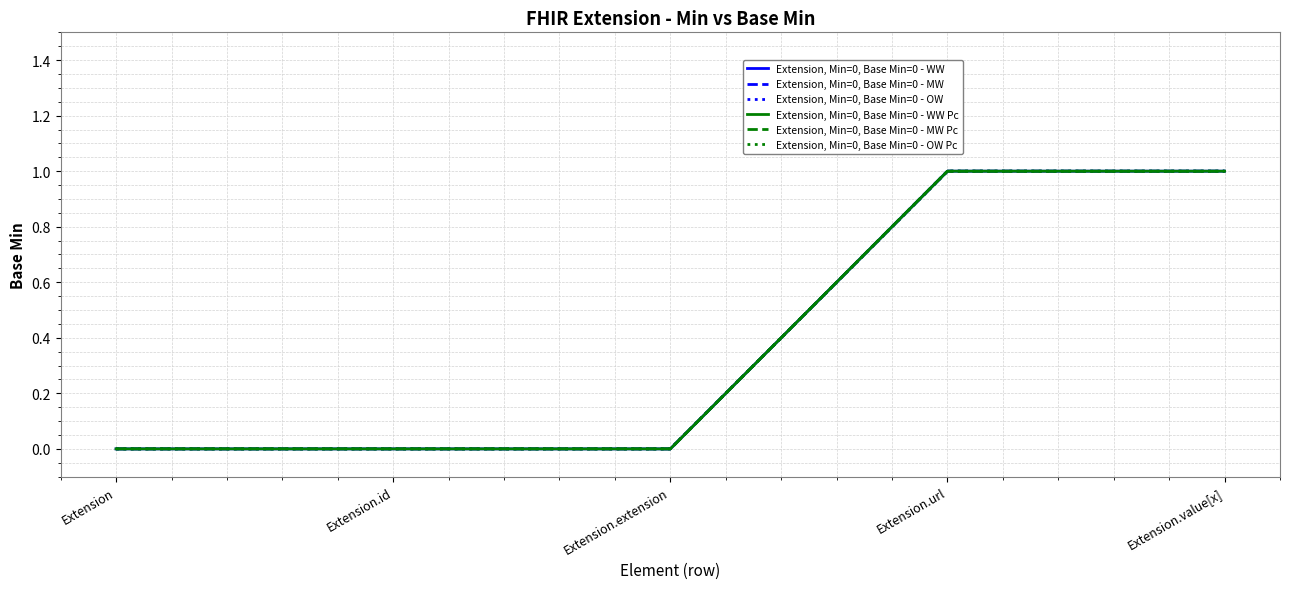

Rank the categories by Extension, Min=0, Base Min=0 - WW Pc value from lowest to highest.

Extension, Extension.id, Extension.extension, Extension.url, Extension.value[x]